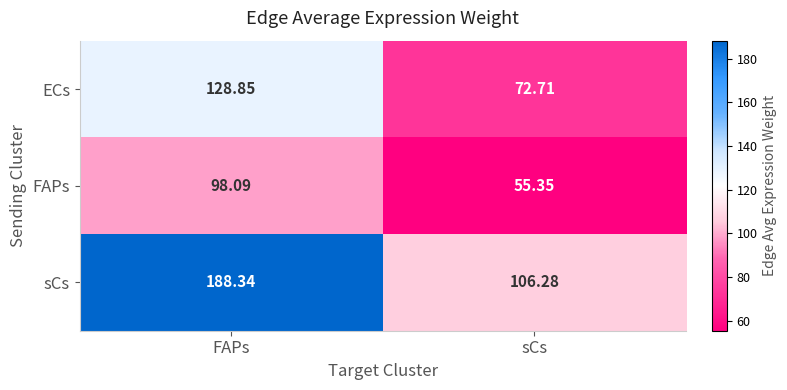

Which series has the largest range (max minus min)?

sCs